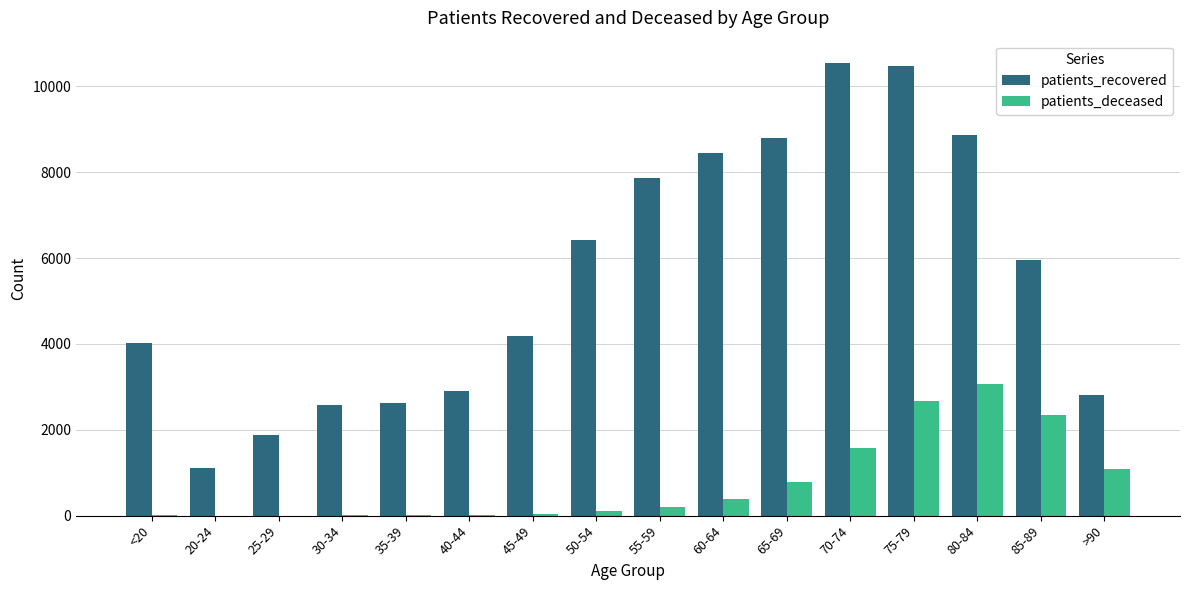

Count the number of categories in the chart.

16